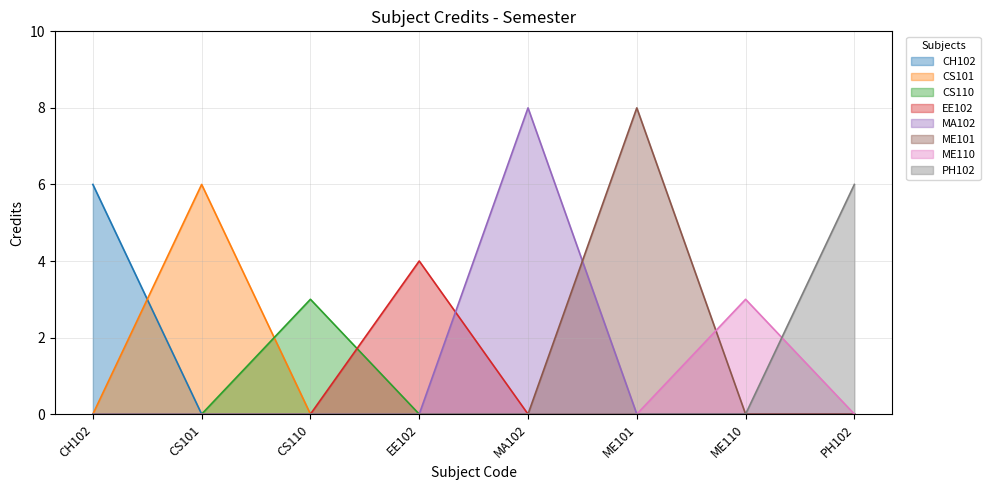

Is it true that the value at CS110 is 3?

True